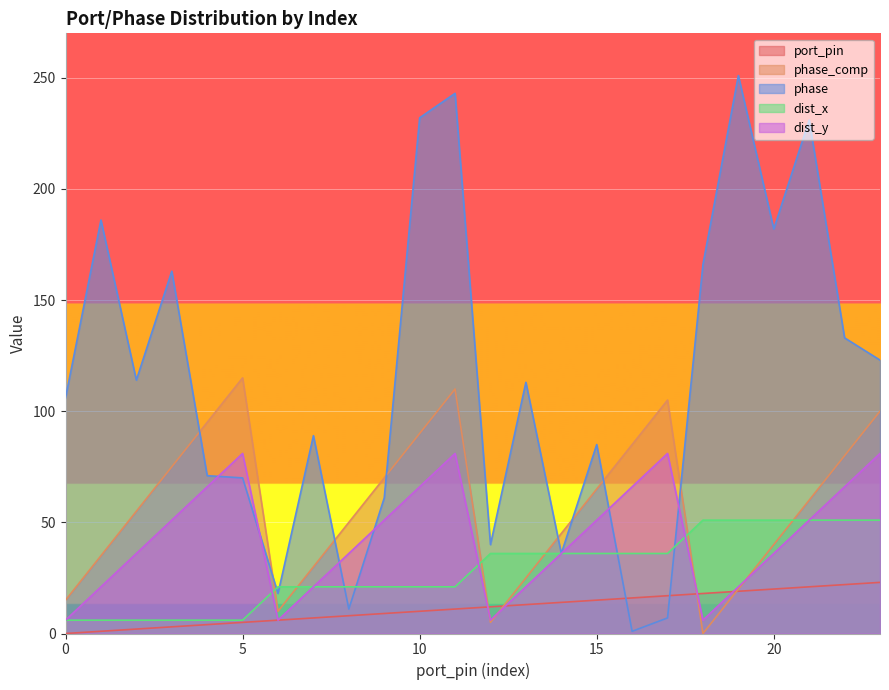

What is the value of the port_pin point at the 12th from the left?

11